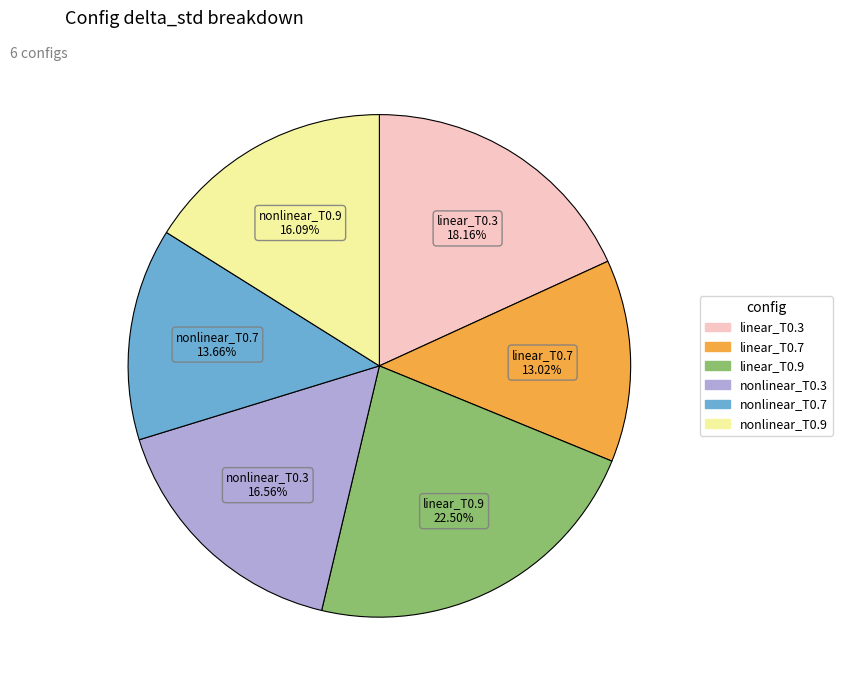

Combined, what portion of the pie is nonlinear_T0.3 and linear_T0.7?

29.6%